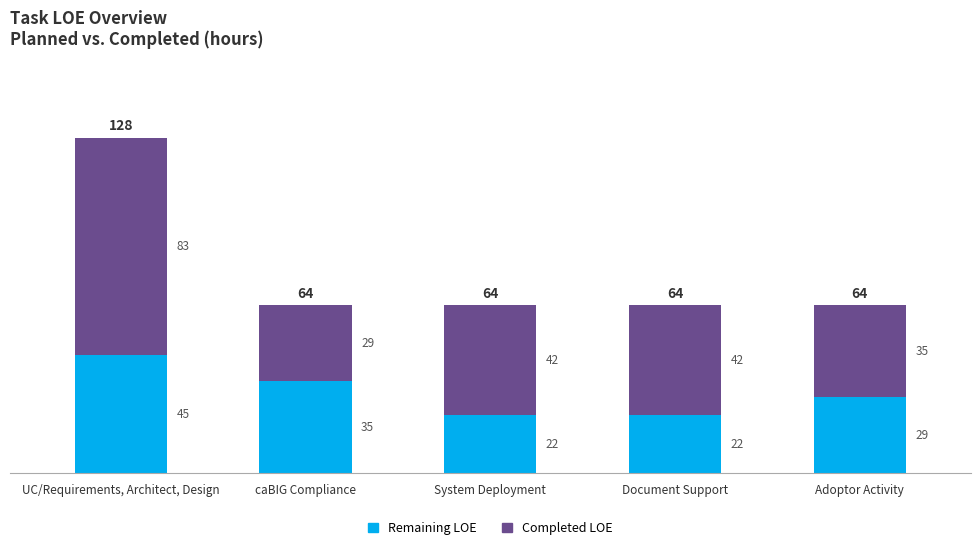

What is the lowest value of the Remaining LOE series?

22